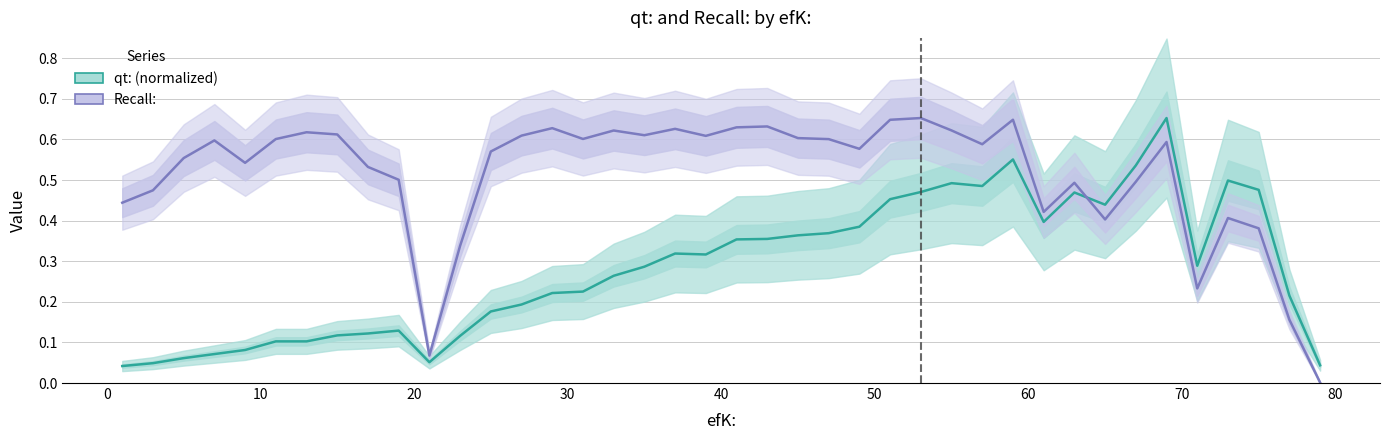

What is the difference between the maximum and minimum values in the qt: (normalized) series?

0.6